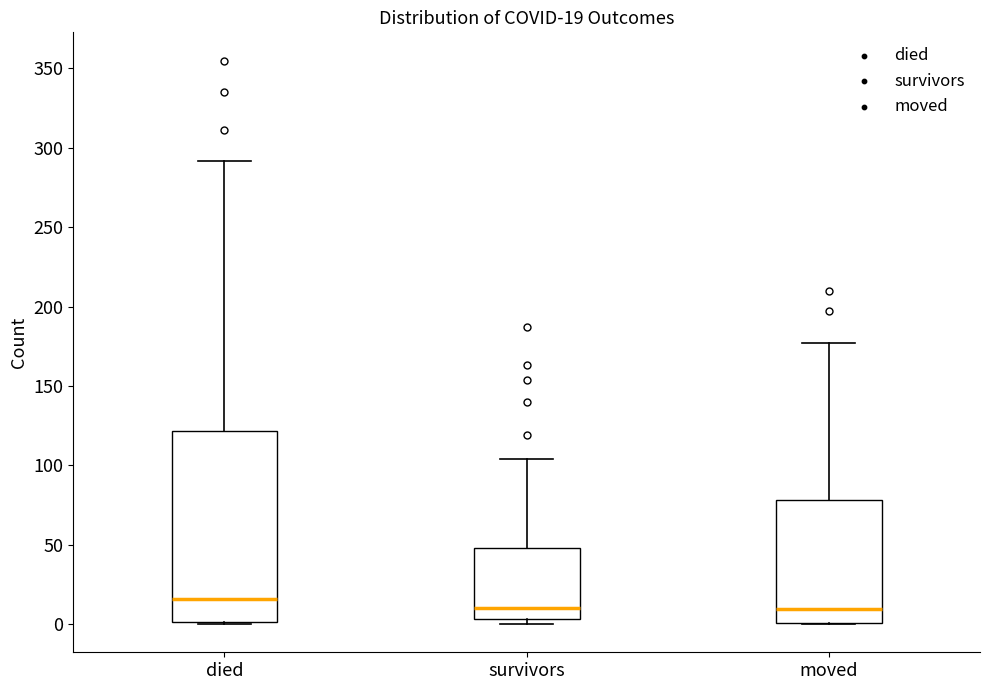

Which box has the highest median line?

died